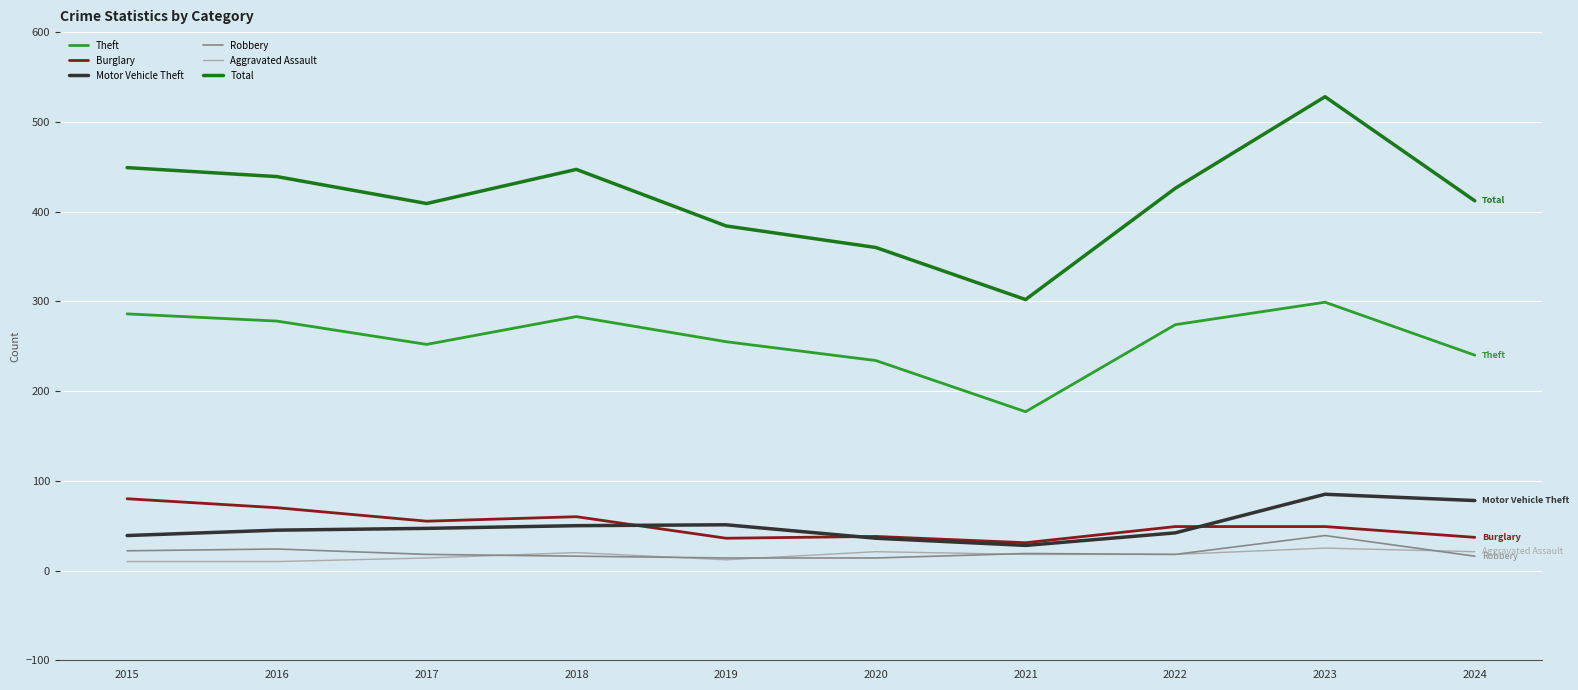

The Burglary series shows 35 at 2018. True or false?

False